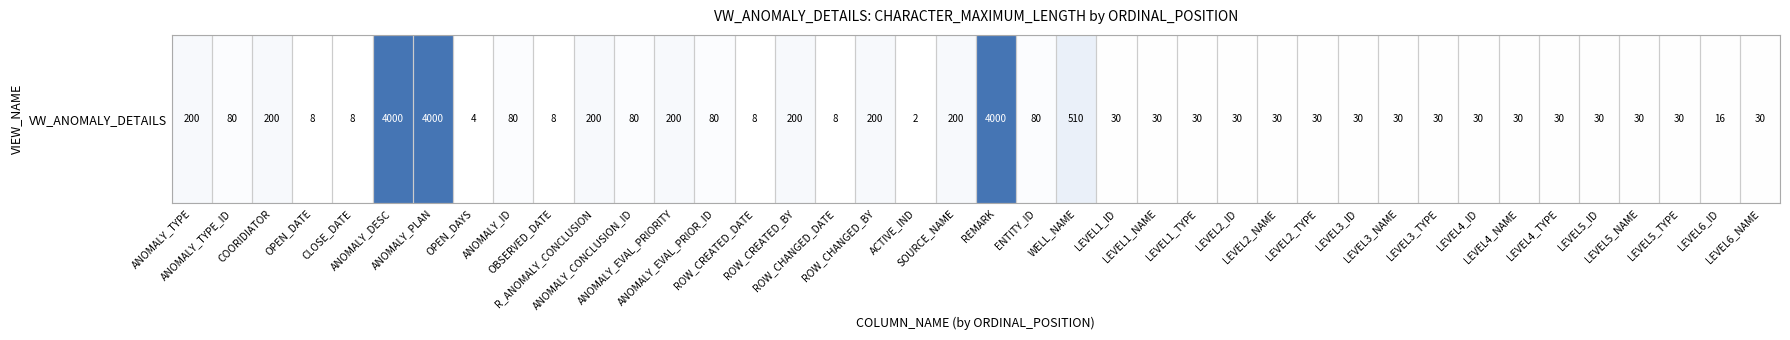

Reading left to right, list all the values displayed in this chart.

ANOMALY_TYPE=200	ANOMALY_TYPE_ID=80	COORIDIATOR=200	OPEN_DATE=8	CLOSE_DATE=8	ANOMALY_DESC=4000	ANOMALY_PLAN=4000	OPEN_DAYS=4	ANOMALY_ID=80	OBSERVED_DATE=8	R_ANOMALY_CONCLUSION=200	ANOMALY_CONCLUSION_ID=80	ANOMALY_EVAL_PRIORITY=200	ANOMALY_EVAL_PRIOR_ID=80	ROW_CREATED_DATE=8	ROW_CREATED_BY=200	ROW_CHANGED_DATE=8	ROW_CHANGED_BY=200	ACTIVE_IND=2	SOURCE_NAME=200	REMARK=4000	ENTITY_ID=80	WELL_NAME=510	LEVEL1_ID=30	LEVEL1_NAME=30	LEVEL1_TYPE=30	LEVEL2_ID=30	LEVEL2_NAME=30	LEVEL2_TYPE=30	LEVEL3_ID=30	LEVEL3_NAME=30	LEVEL3_TYPE=30	LEVEL4_ID=30	LEVEL4_NAME=30	LEVEL4_TYPE=30	LEVEL5_ID=30	LEVEL5_NAME=30	LEVEL5_TYPE=30	LEVEL6_ID=16	LEVEL6_NAME=30